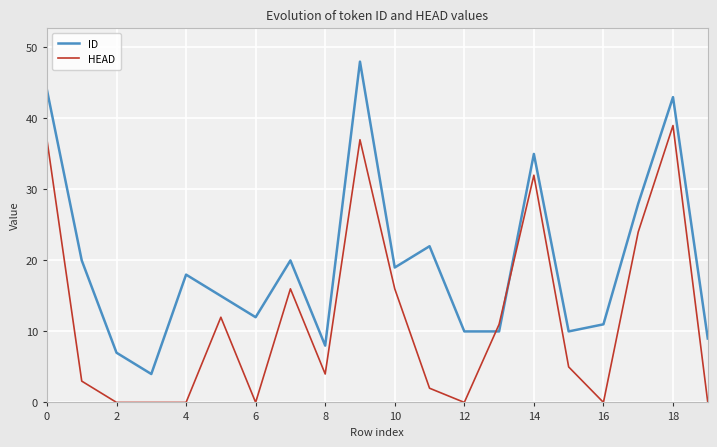

Which series has the largest total across all categories?

ID